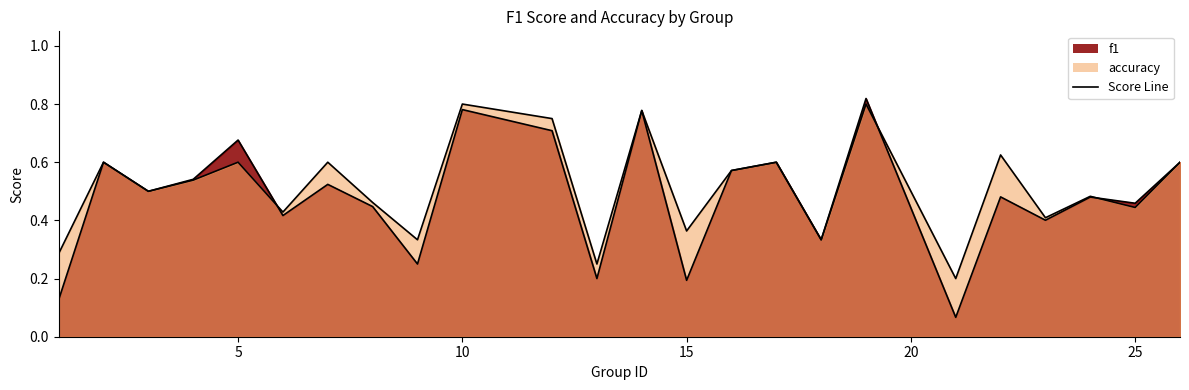

At which label is accuracy closest to 0?

21